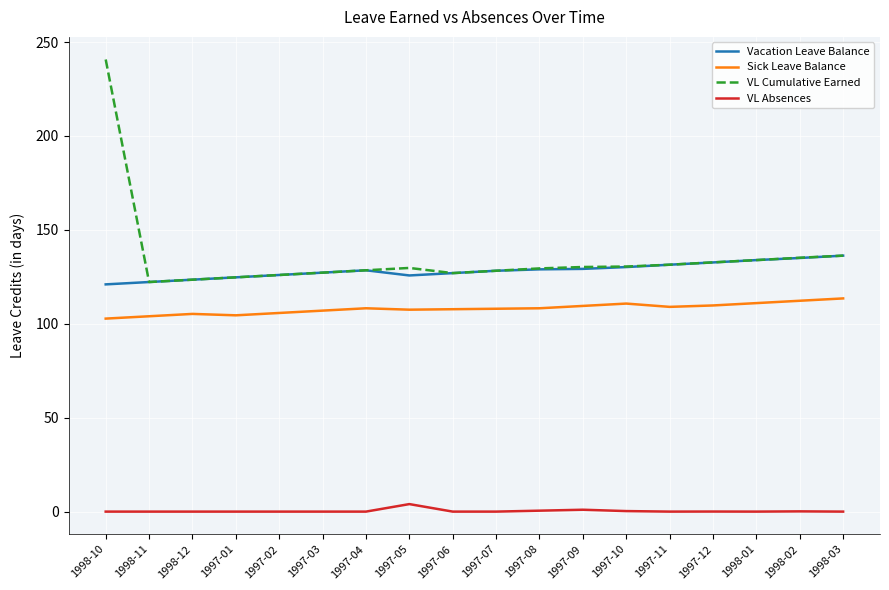

What is the difference between the highest and lowest values at 1997-03?

127.2